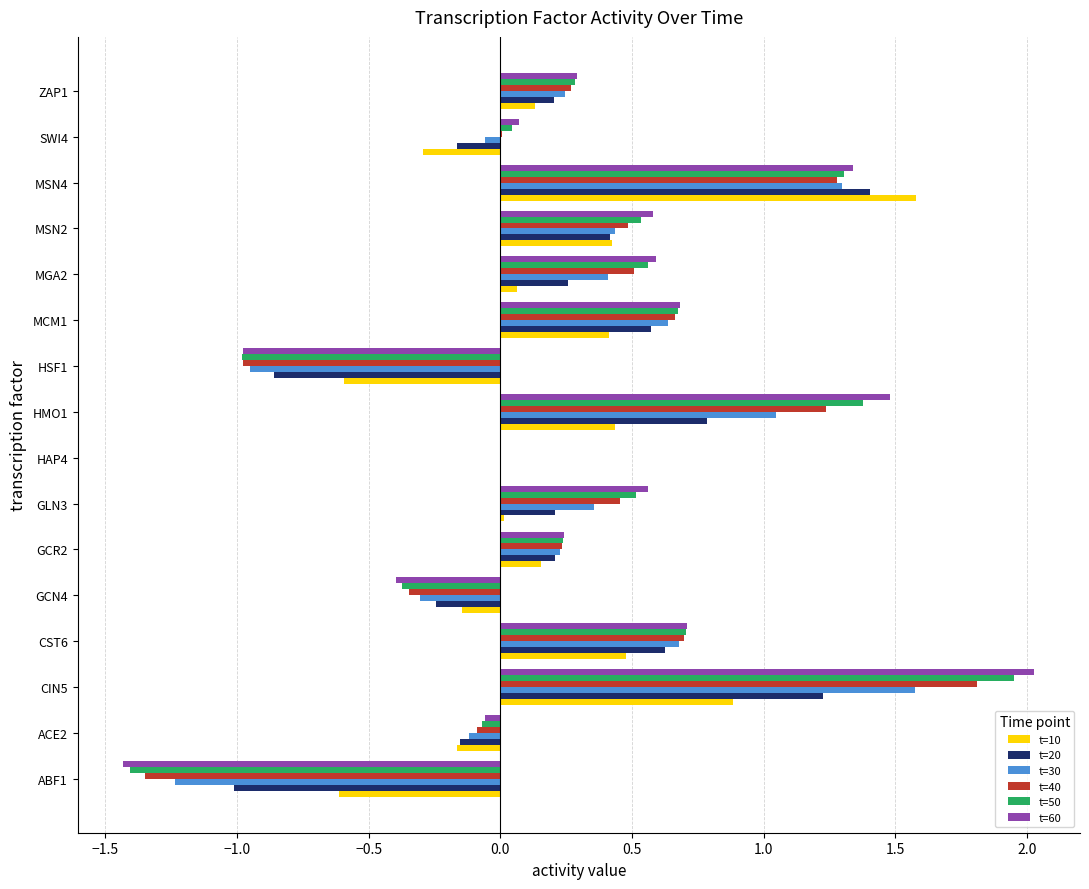

What is the greatest value displayed?

2.0